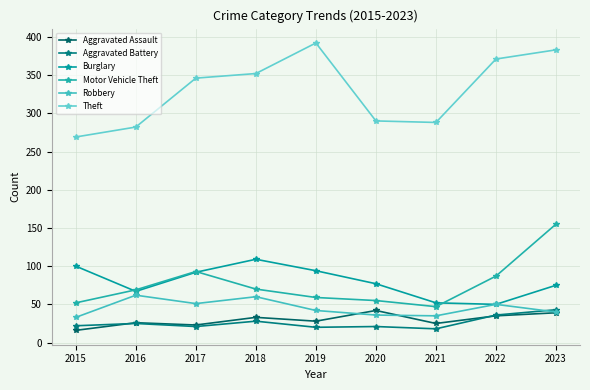

What is the greatest value displayed?

392